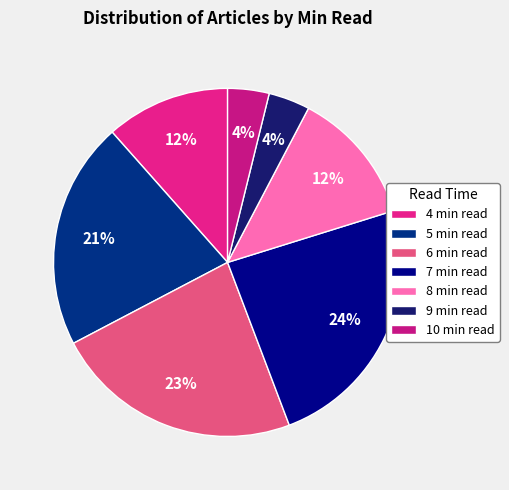

Is there a majority slice in this chart?

No